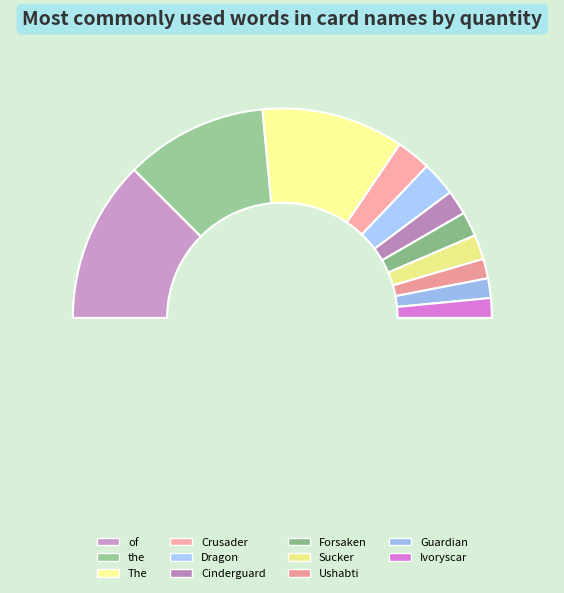

Is Cinderguard the majority of the pie?

No